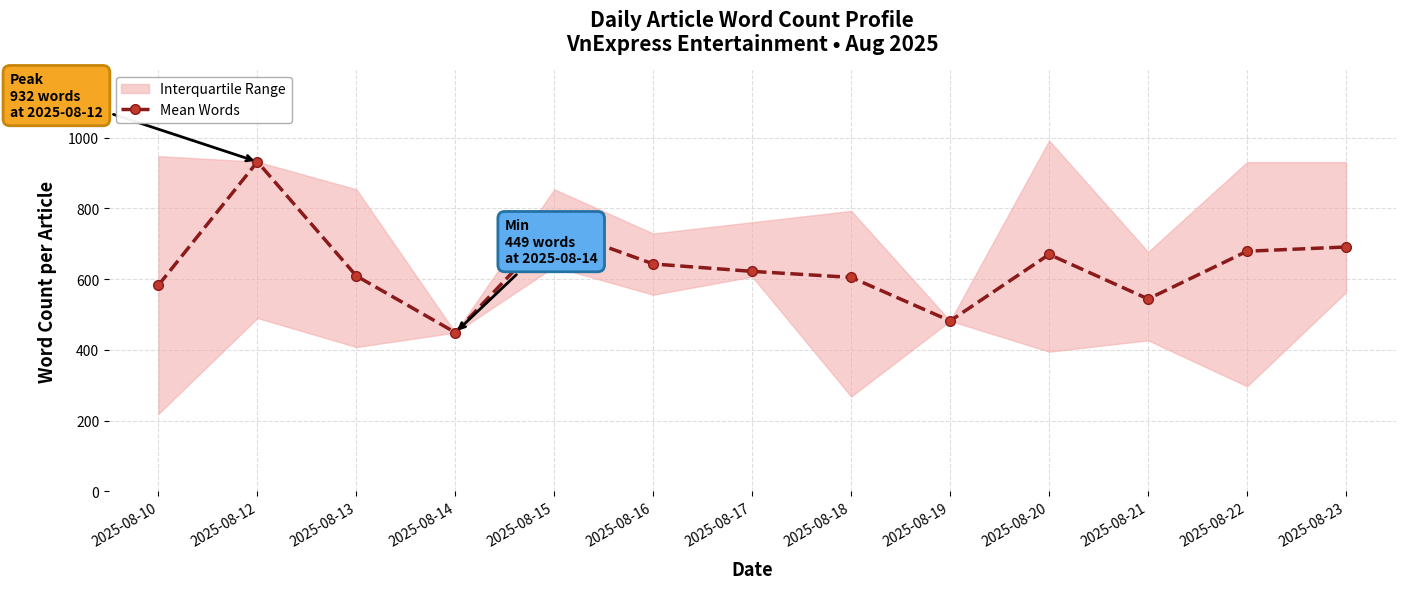

Where is the first local maximum?

2025-08-12